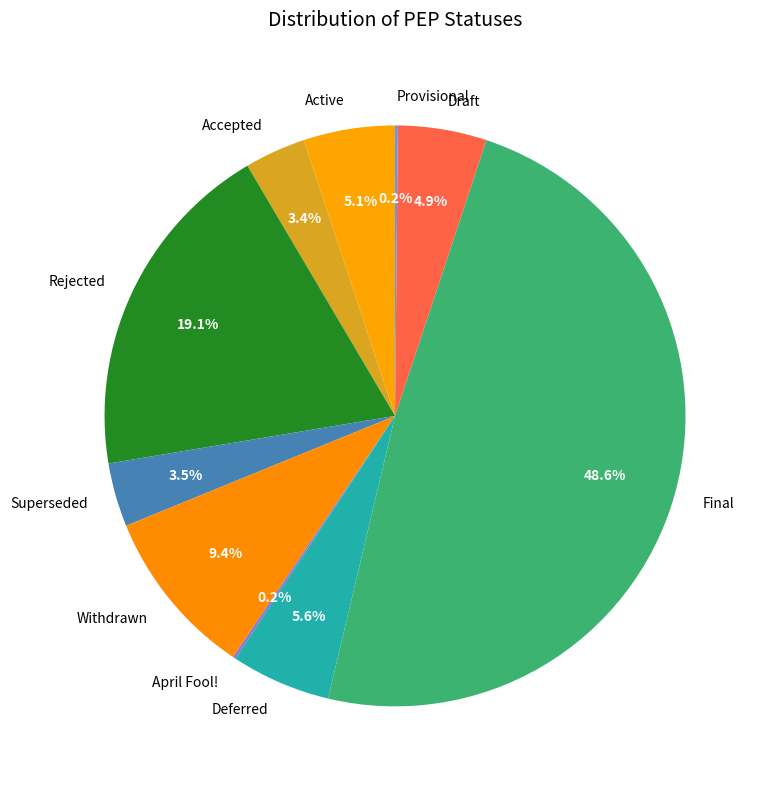

Is the sum of Final and Rejected greater than half?

Yes